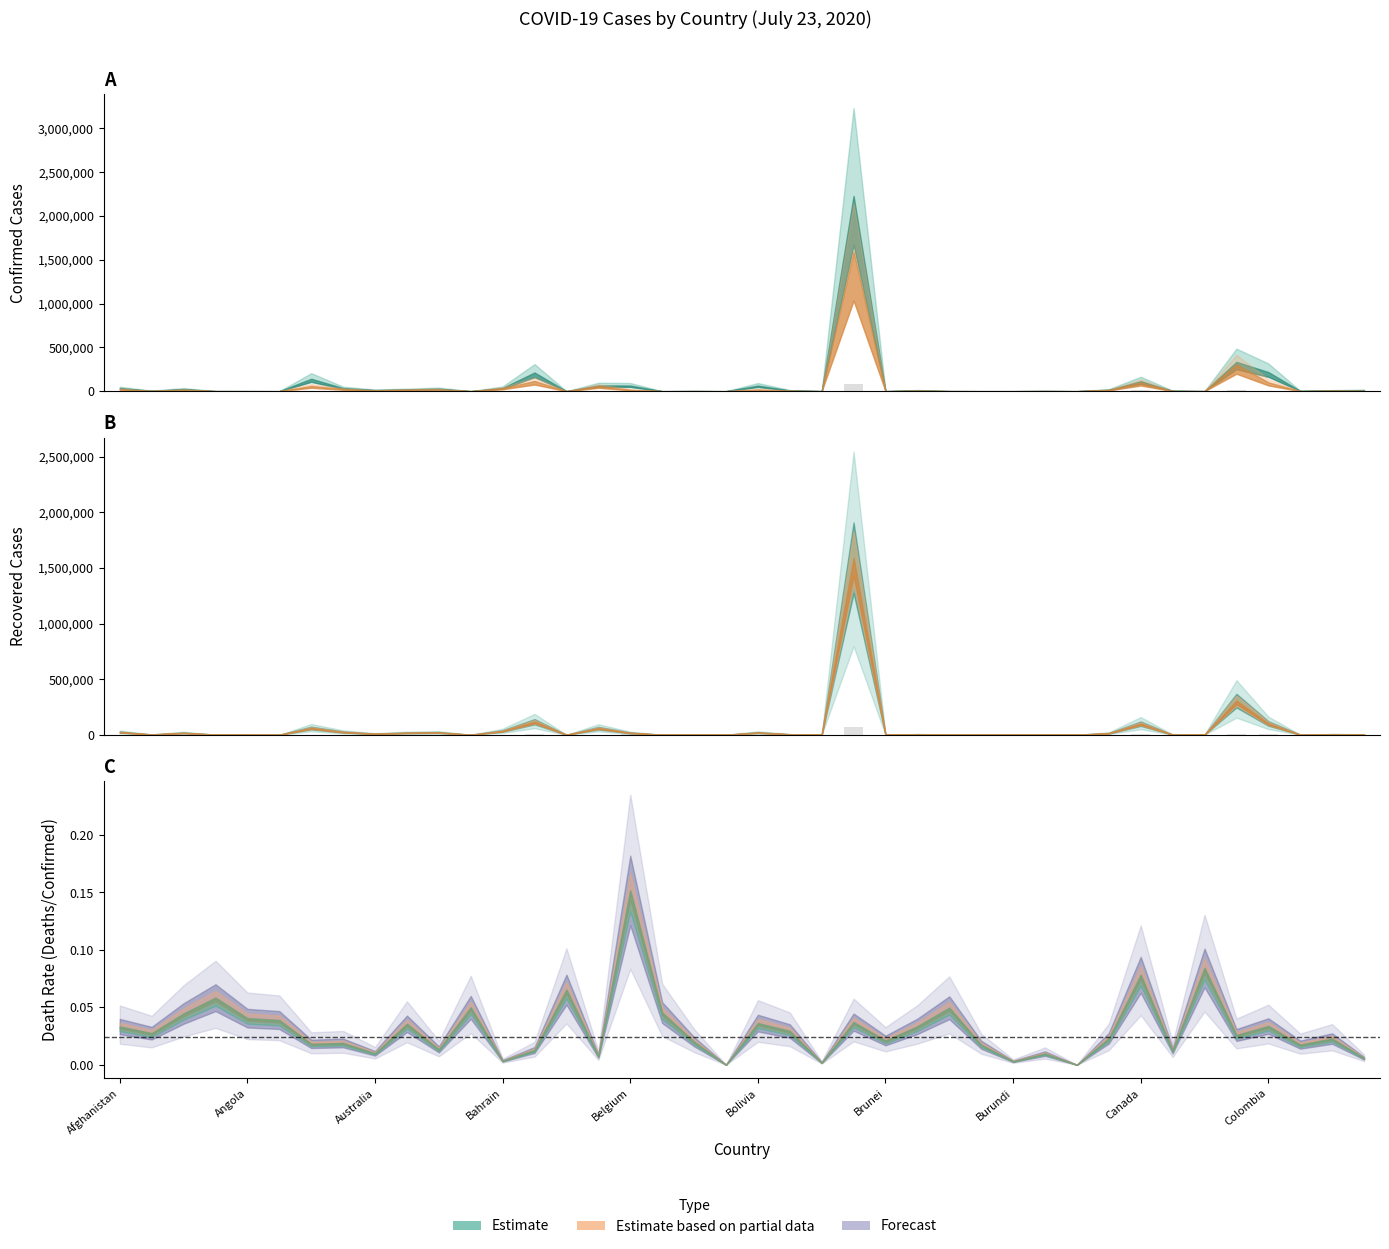

How many bars are there in total?

80